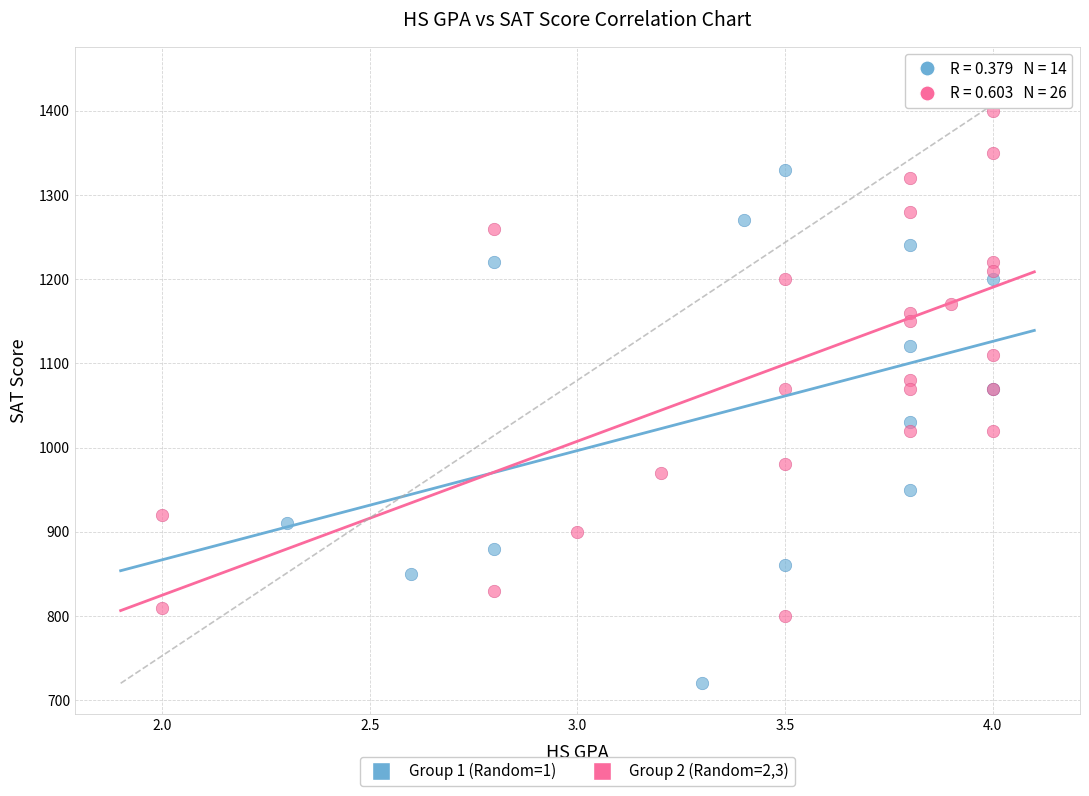

Which series contains the lowest Y value?

Group 1 (Random=1)